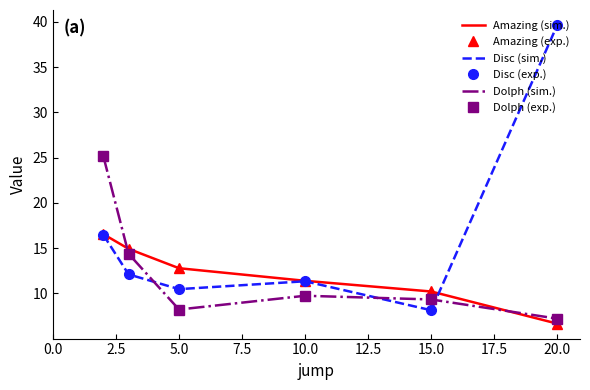

What is the difference between the maximum and second lowest values in the Disc (exp.) series?

29.2